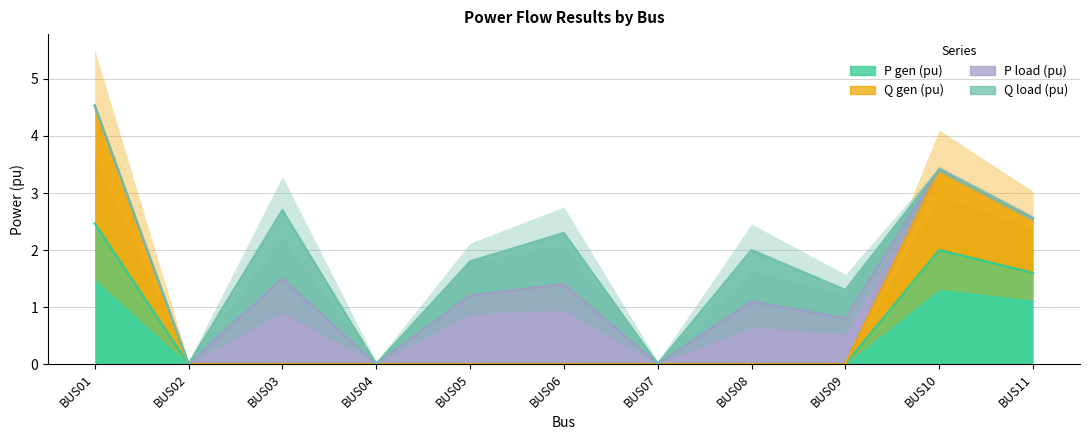

True or false: P_gen_pu has more than 1 interior local peaks.

False